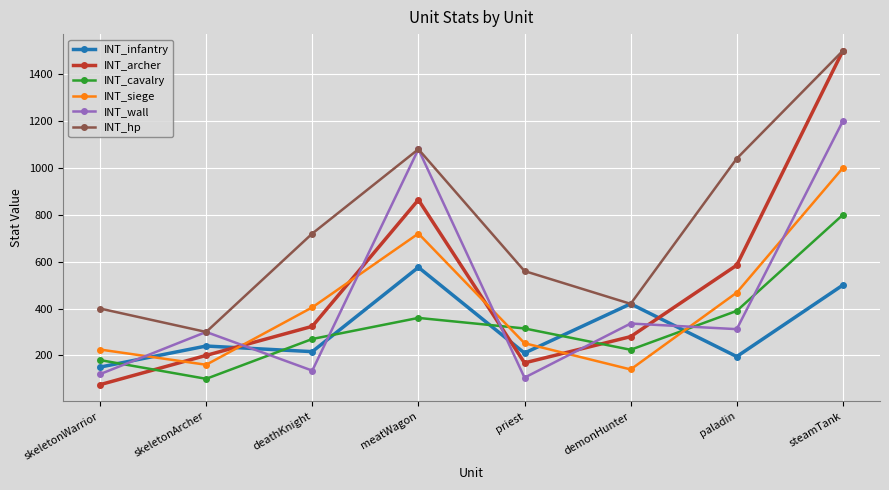

Which label corresponds to the smallest value in the chart?

skeletonWarrior